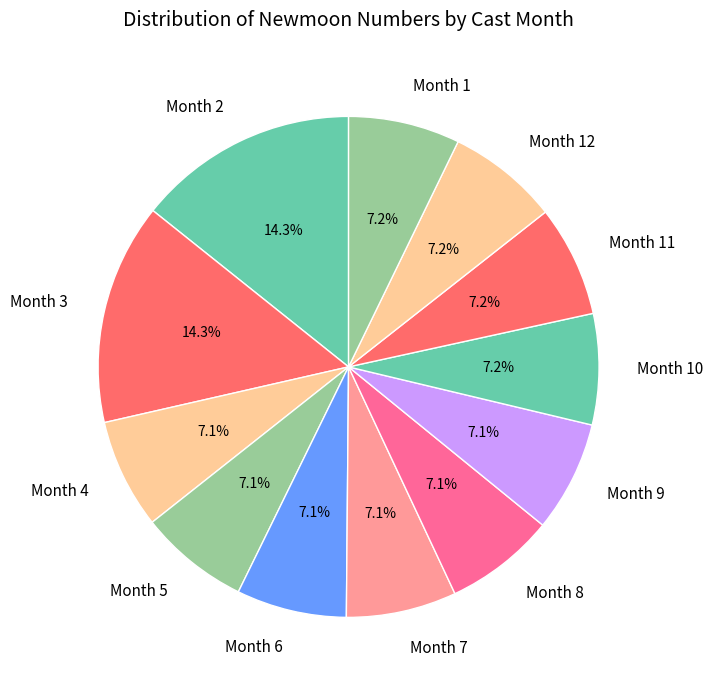

What is the ratio of the value at Month 3 to the value at Month 12?

2.0